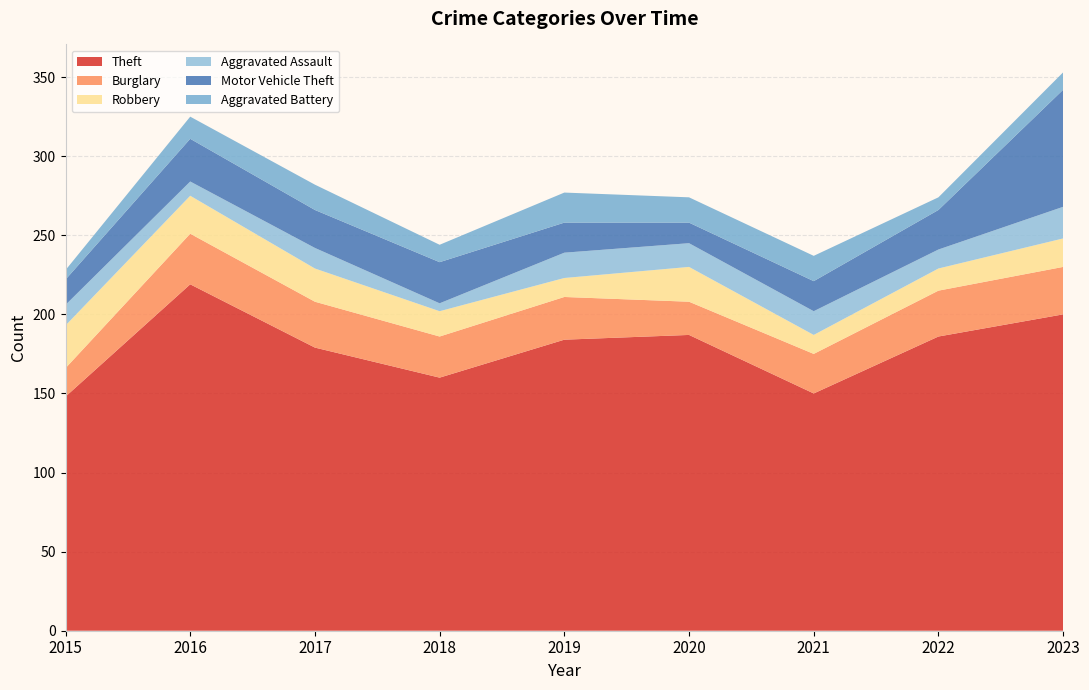

Reading left to right, extract all data points from this chart.

Theft: 148	219	179	160	184	187	150	186	200
Burglary: 18	32	29	26	27	21	25	29	30
Robbery: 27	24	21	16	12	22	12	14	18
Aggravated Assault: 13	9	13	5	16	15	15	12	20
Motor Vehicle Theft: 16	27	24	26	19	13	19	25	74
Aggravated Battery: 6	14	16	11	19	16	16	8	11